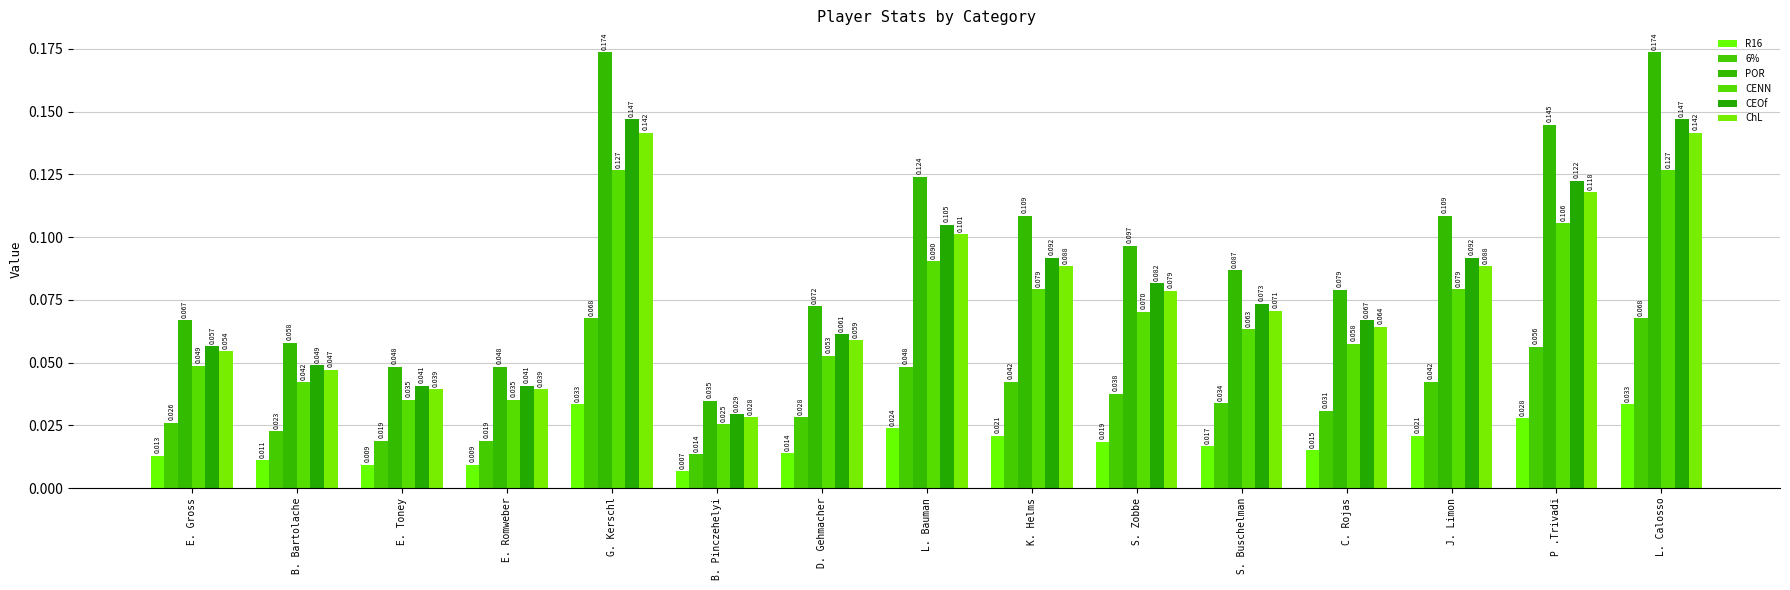

Reading left to right, what are all the values shown in this chart?

R16: 0.0	0.0	0.0	0.0	0.0	0.0	0.0	0.0	0.0	0.0	0.0	0.0	0.0	0.0	0.0
6%: 0.0	0.0	0.0	0.0	0.1	0.0	0.0	0.0	0.0	0.0	0.0	0.0	0.0	0.1	0.1
POR: 0.1	0.1	0.0	0.0	0.2	0.0	0.1	0.1	0.1	0.1	0.1	0.1	0.1	0.1	0.2
CENN: 0.0	0.0	0.0	0.0	0.1	0.0	0.1	0.1	0.1	0.1	0.1	0.1	0.1	0.1	0.1
CEOf: 0.1	0.0	0.0	0.0	0.1	0.0	0.1	0.1	0.1	0.1	0.1	0.1	0.1	0.1	0.1
ChL: 0.1	0.0	0.0	0.0	0.1	0.0	0.1	0.1	0.1	0.1	0.1	0.1	0.1	0.1	0.1